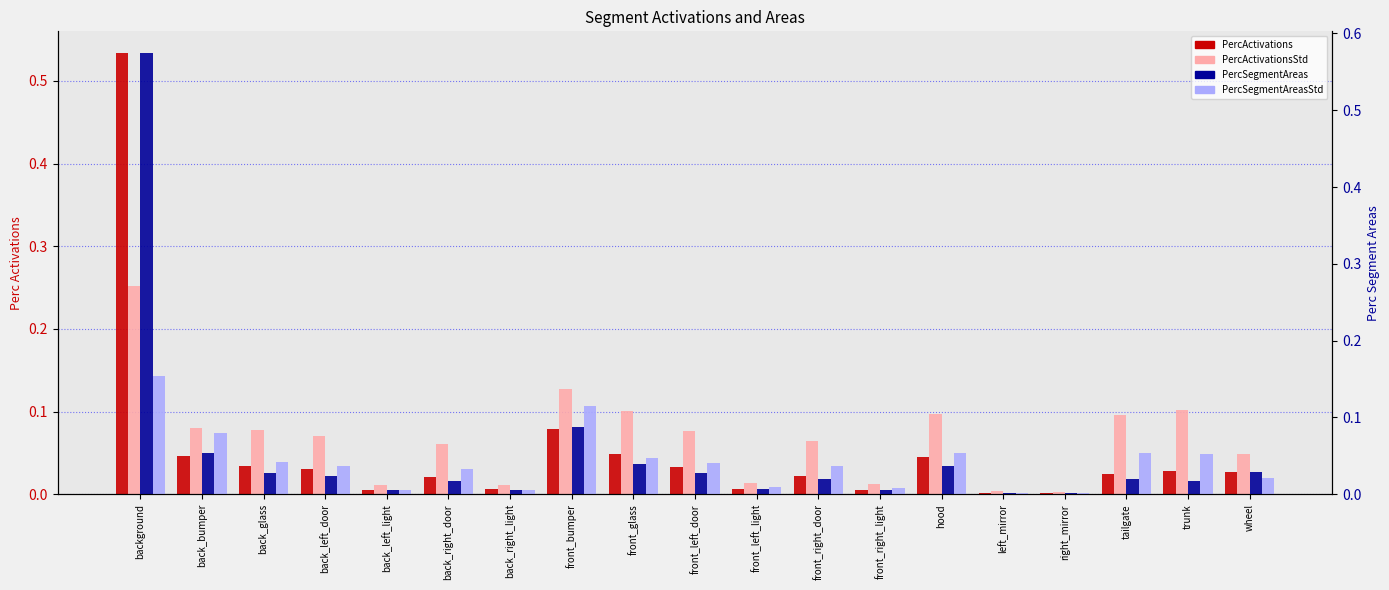

True or false: PercSegmentAreas has a value of 0.0 at back_left_light.

False